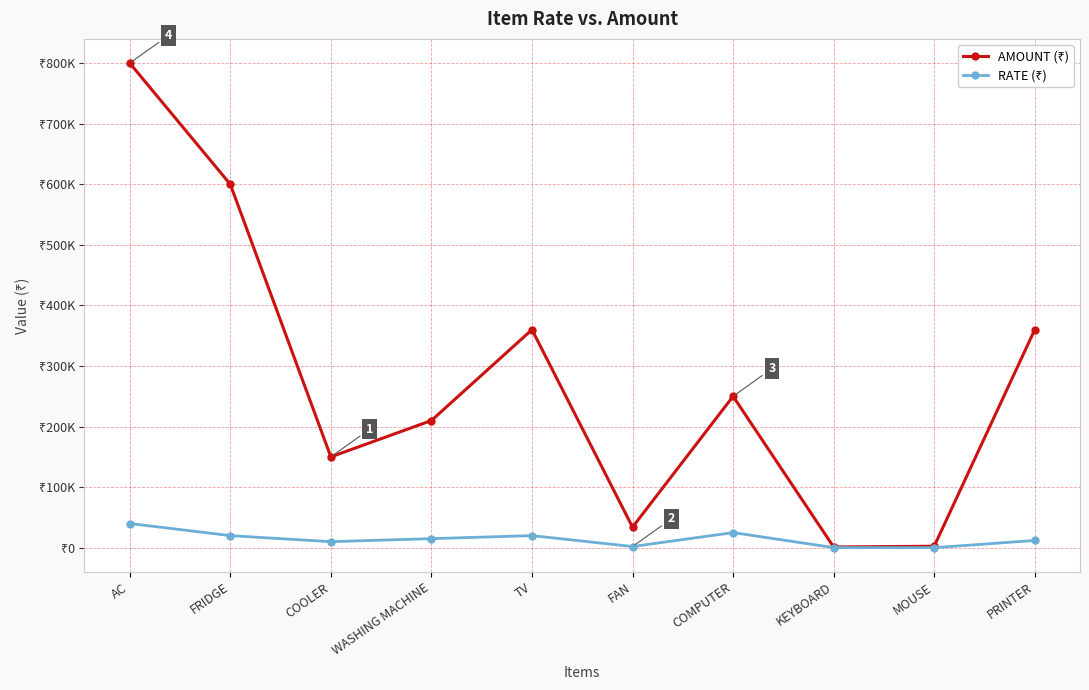

At how many categories does at least one series exceed 510124?

2